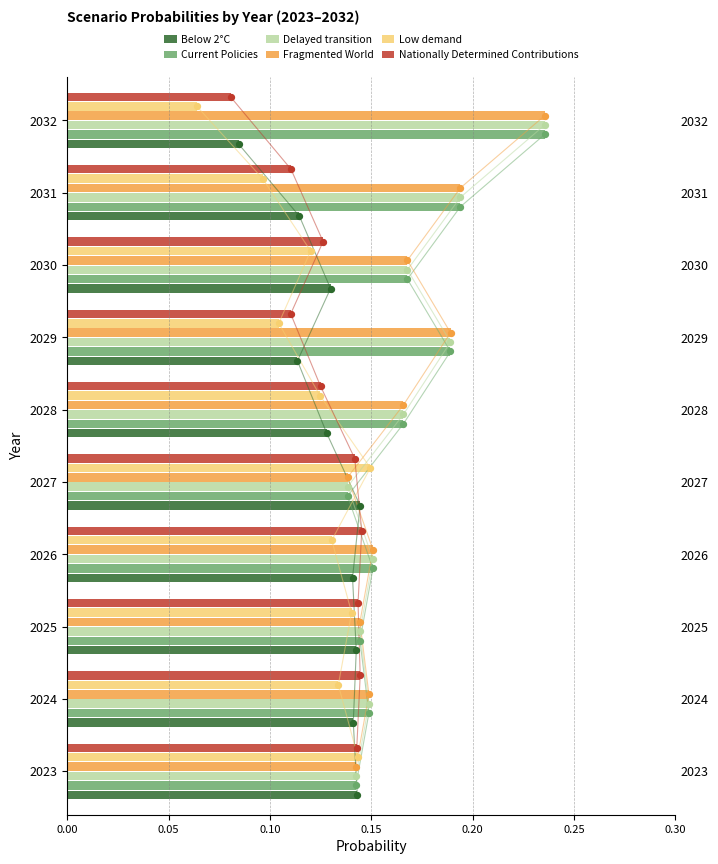

At how many categories does at least one series exceed 0?

10